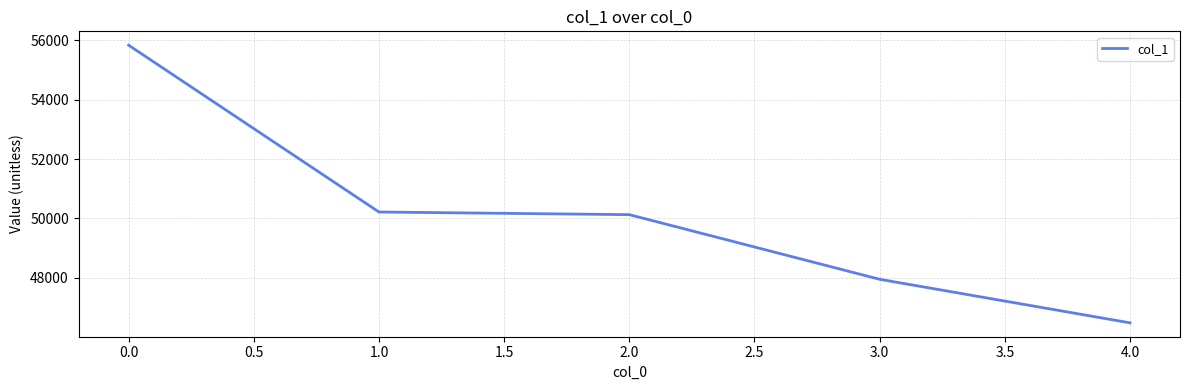

Count the number of data series in this chart.

1